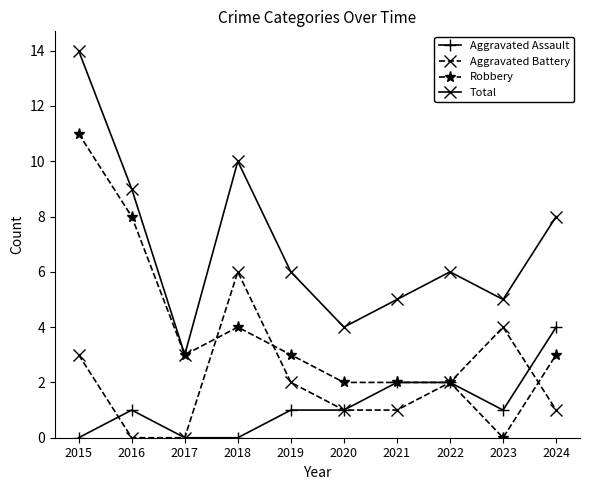

Between 2016 and 2024, which series saw the biggest shift?

Robbery